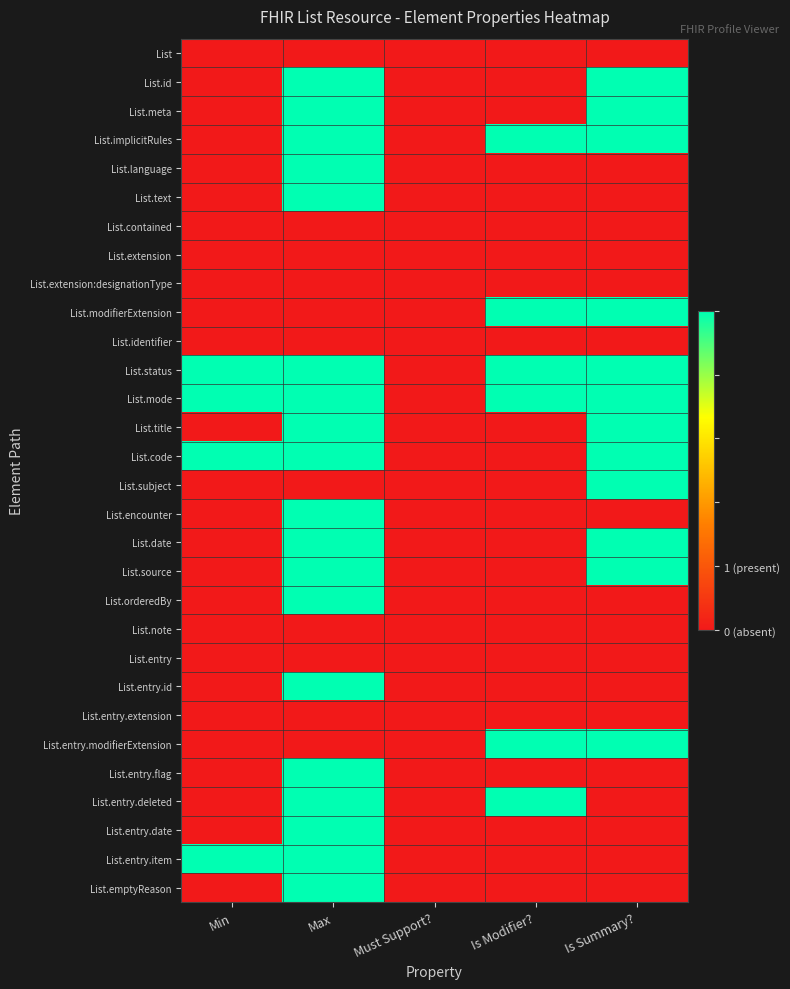

Which category has the lowest value across all series?

Min